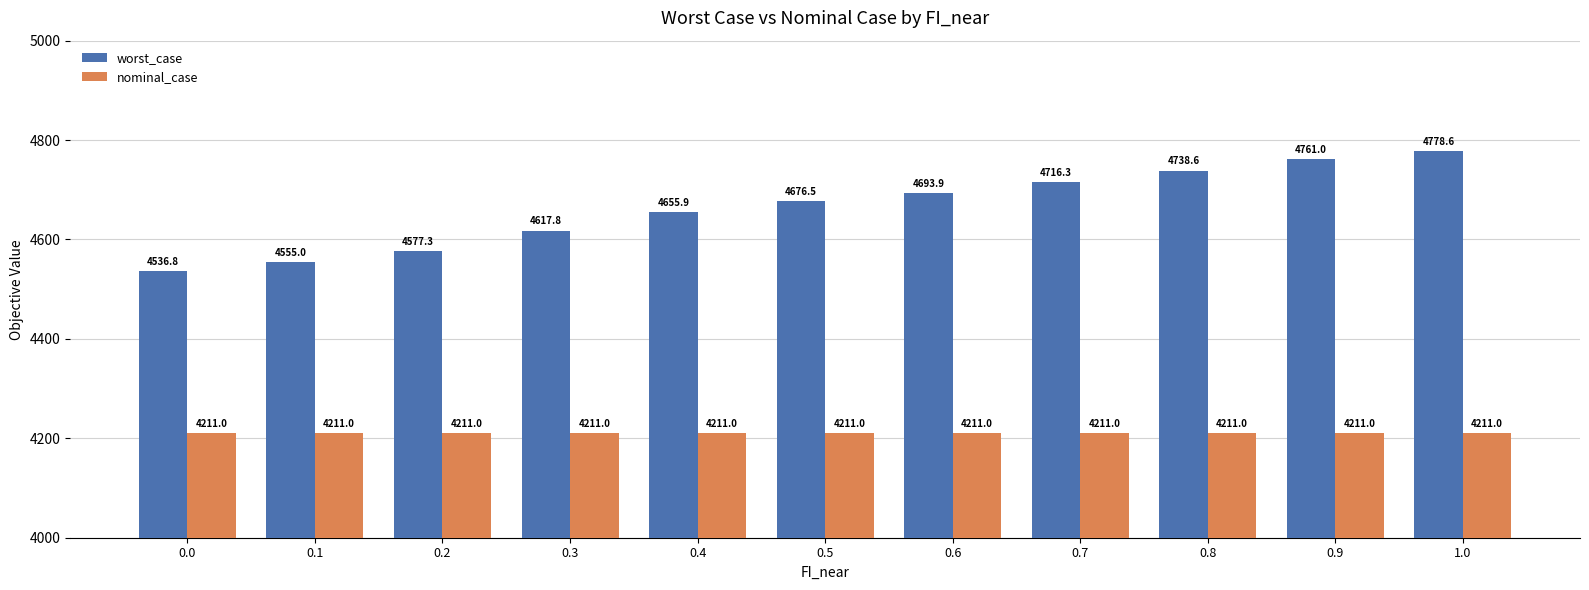

The value of nominal_case at 0.2 is 4211.0. True or false?

True